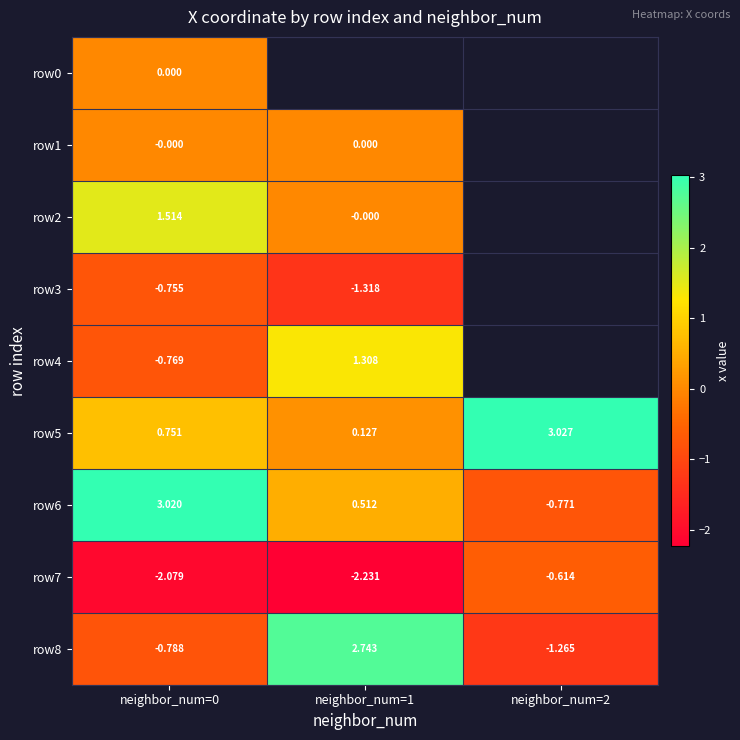

How many negative values does the row8 series have?

2